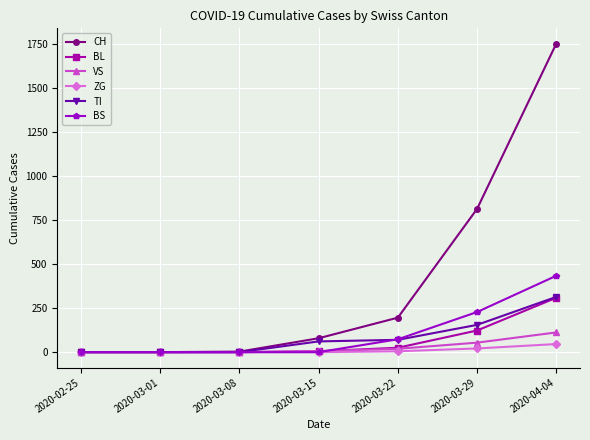

True or false: CH has more than 2 points higher than both neighbors.

False